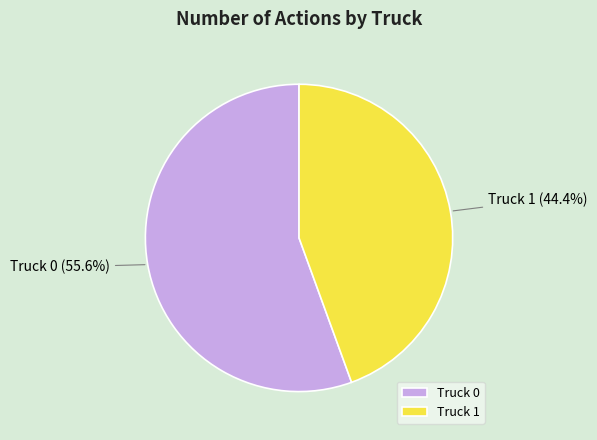

Which category has the smallest portion of the pie?

Truck 1